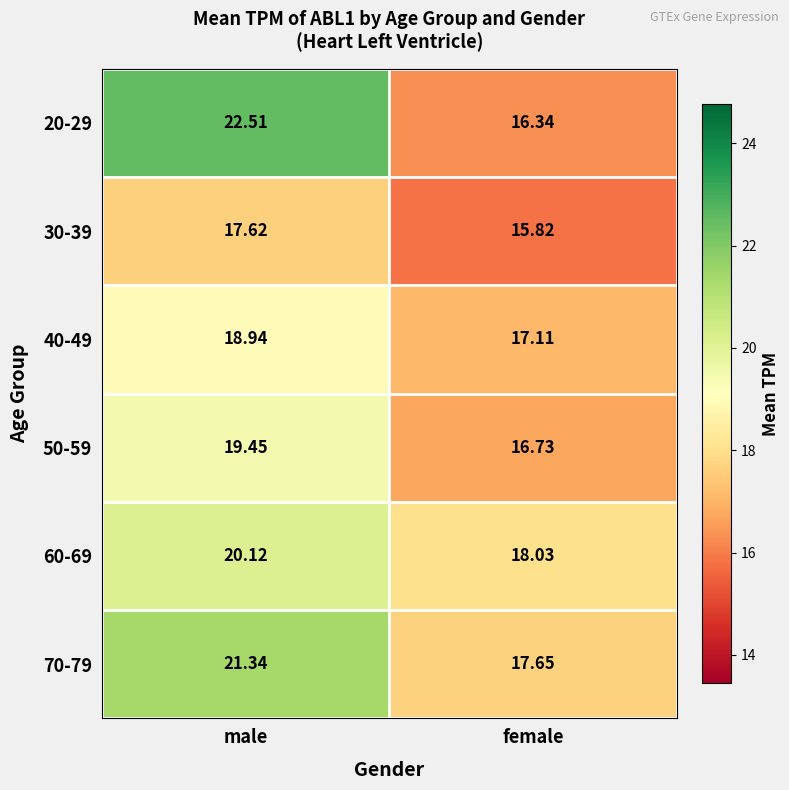

What is the minimum value shown in the chart?

15.8